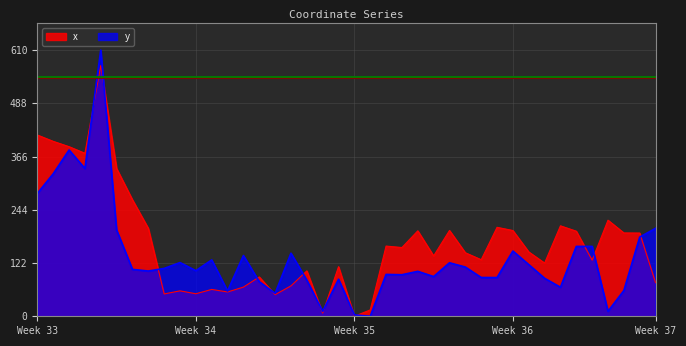

Rank the series by their average value, from highest to lowest.

x, y